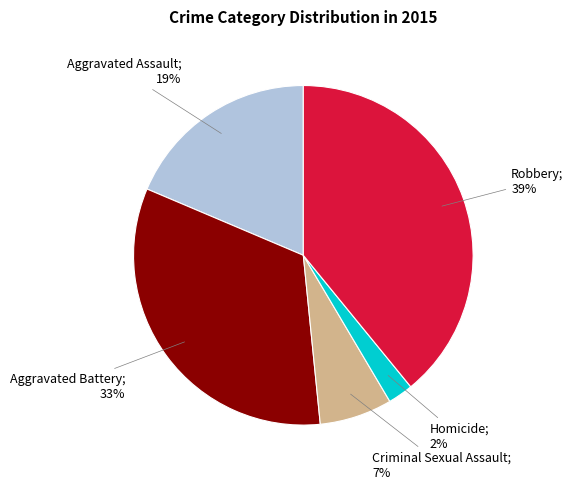

To the nearest percent, what is the average slice percentage?

20%